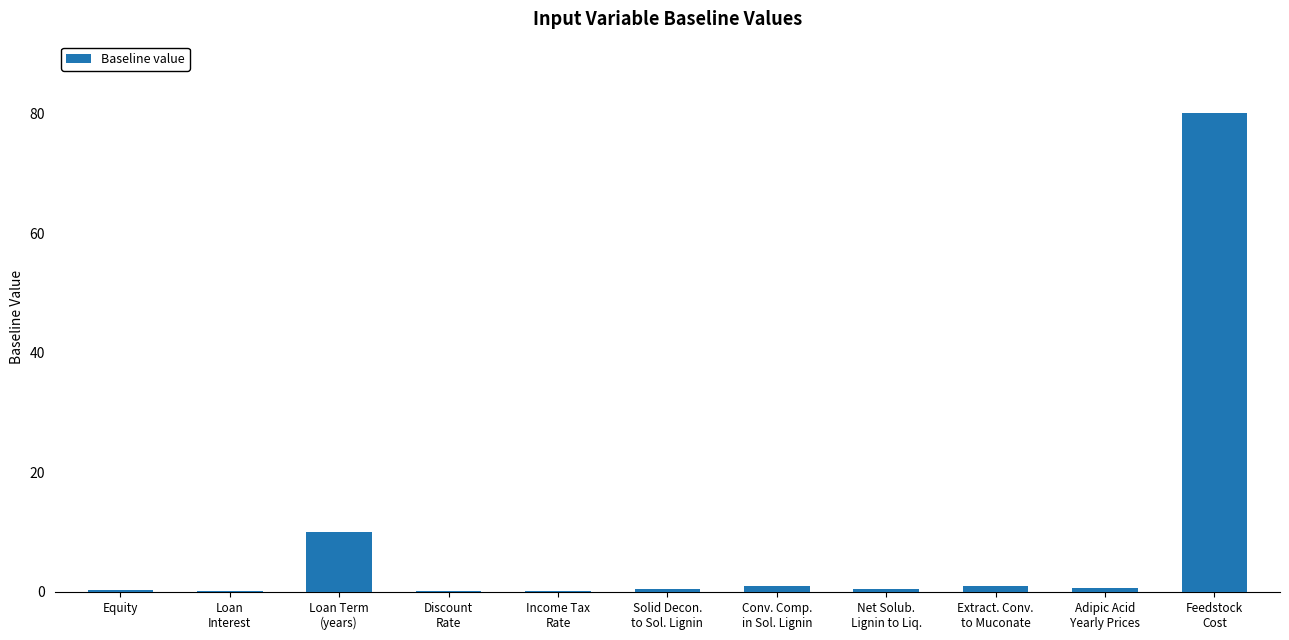

What is the sum of all values?

94.4